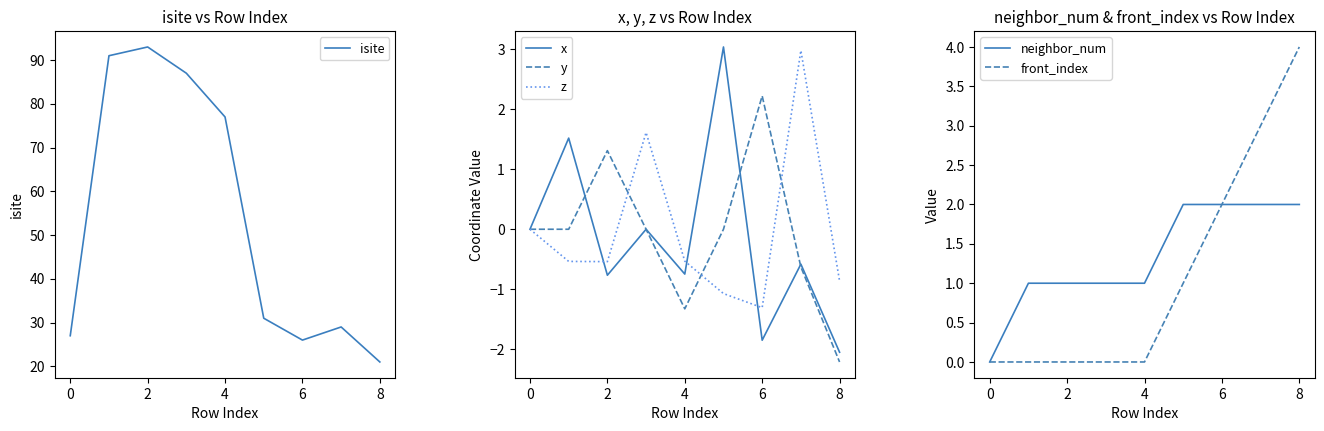

What is the average value of the y series?

-0.1